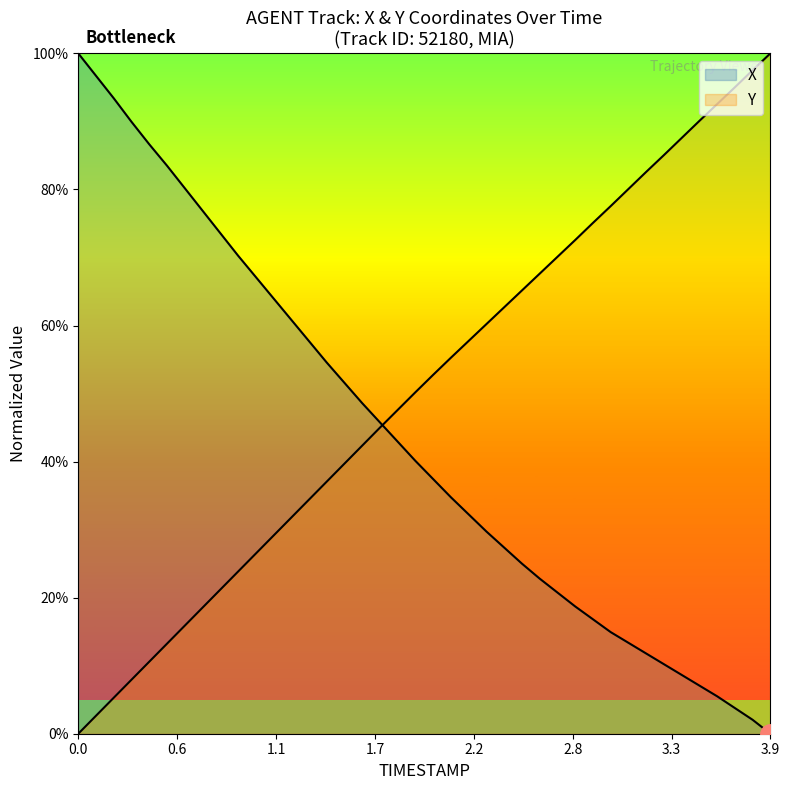

How many times do Y and X cross each other?

1